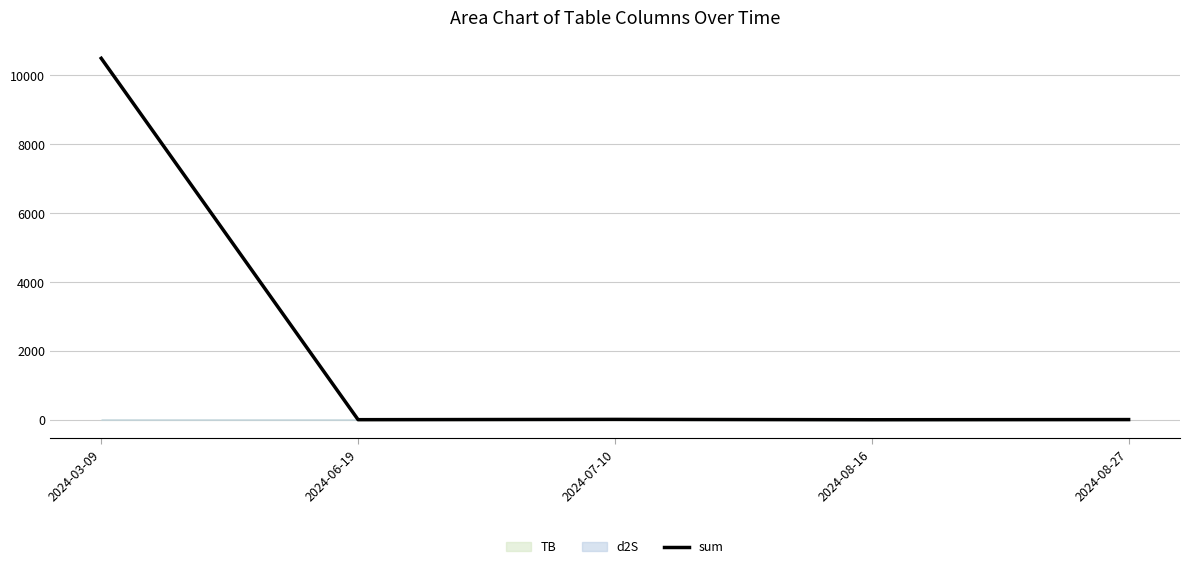

List the labels in order of value, smallest first.

2024-08-16, 2024-06-19, 2024-08-27, 2024-07-10, 2024-03-09